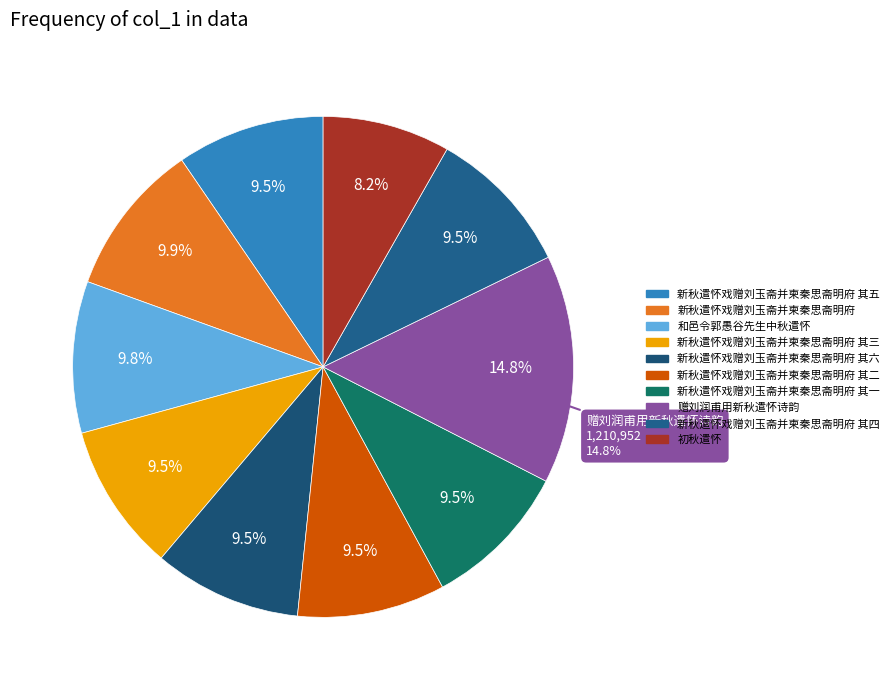

What is the smallest slice in the pie chart?

初秋遣怀